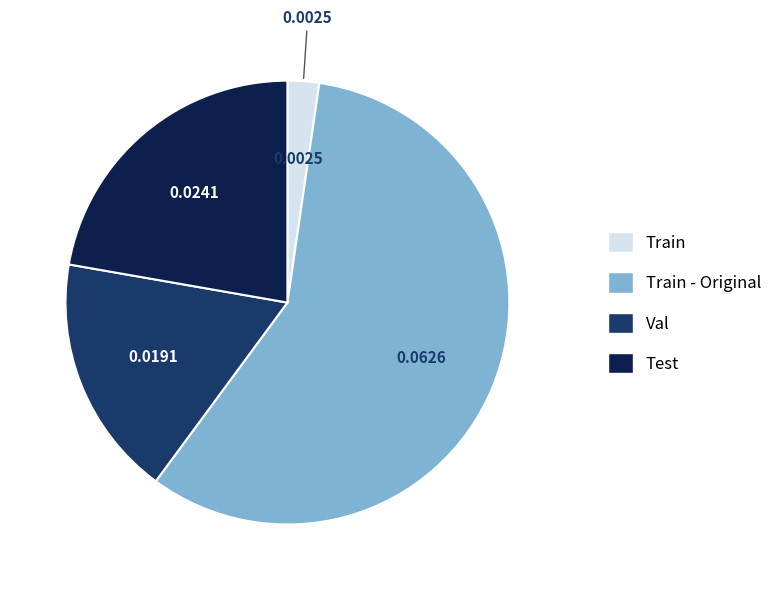

Is there a majority slice in this chart?

Yes